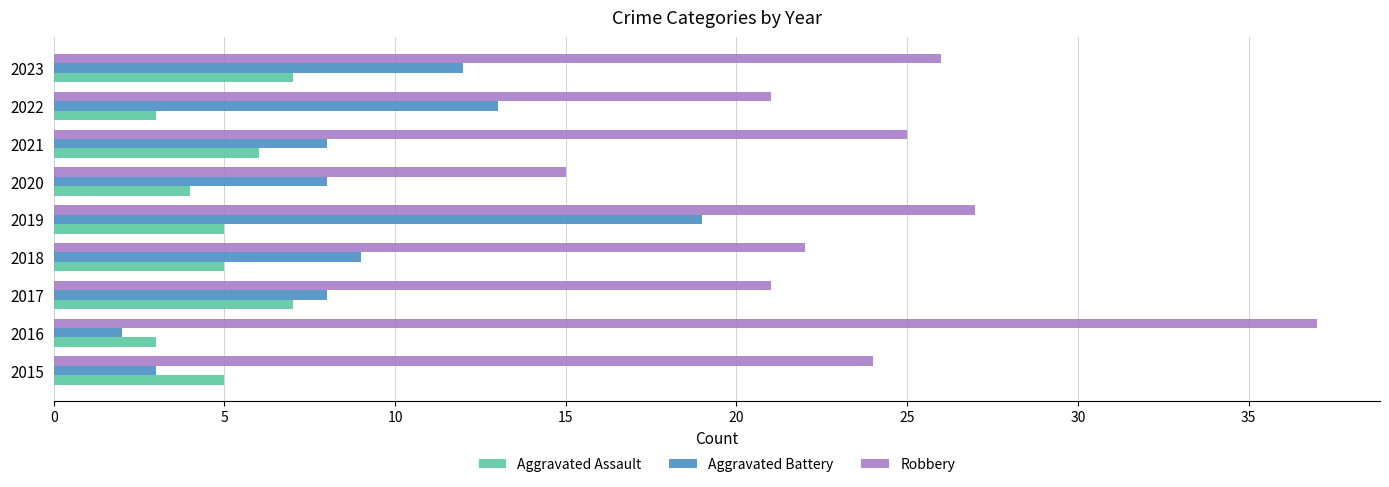

True or false: Aggravated Battery has a value of 9 at 2018.

True